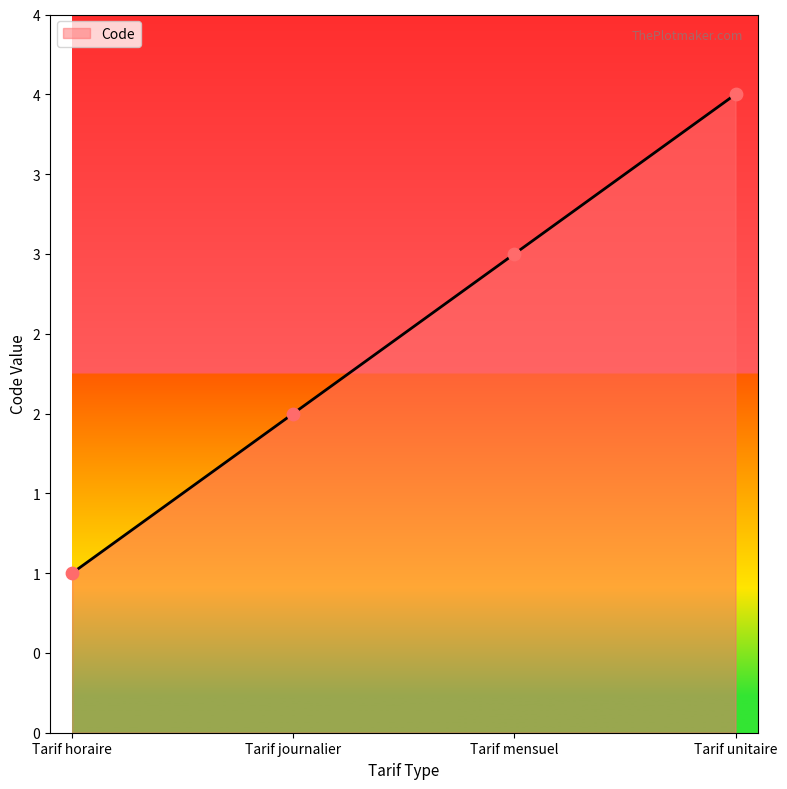

What is the ratio of the value at Tarif horaire to the value at Tarif unitaire?

0.2